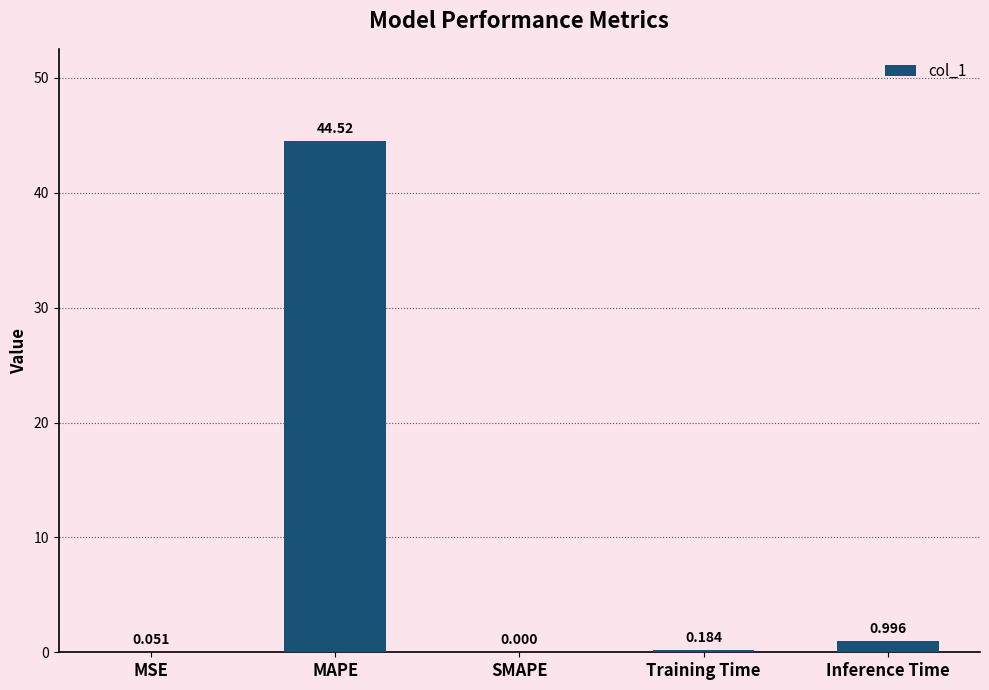

Which has a higher value, Inference Time or MAPE?

MAPE